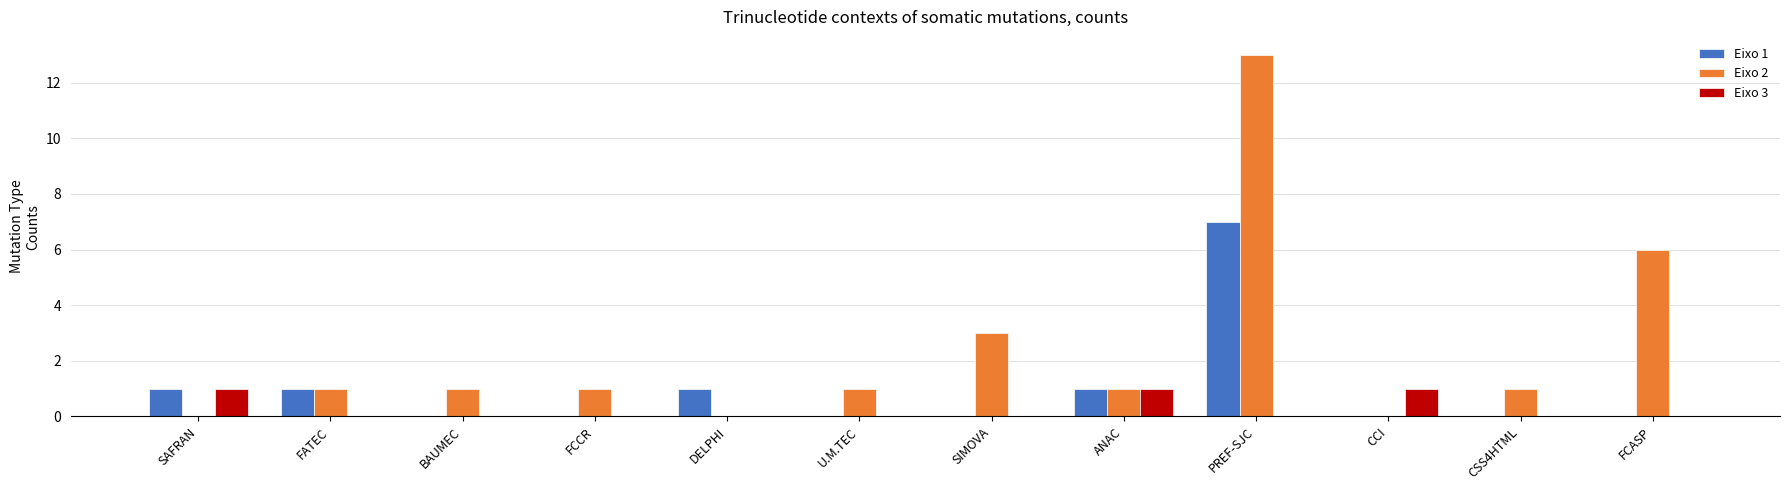

What is the spread (max minus min) of values at SIMOVA?

3